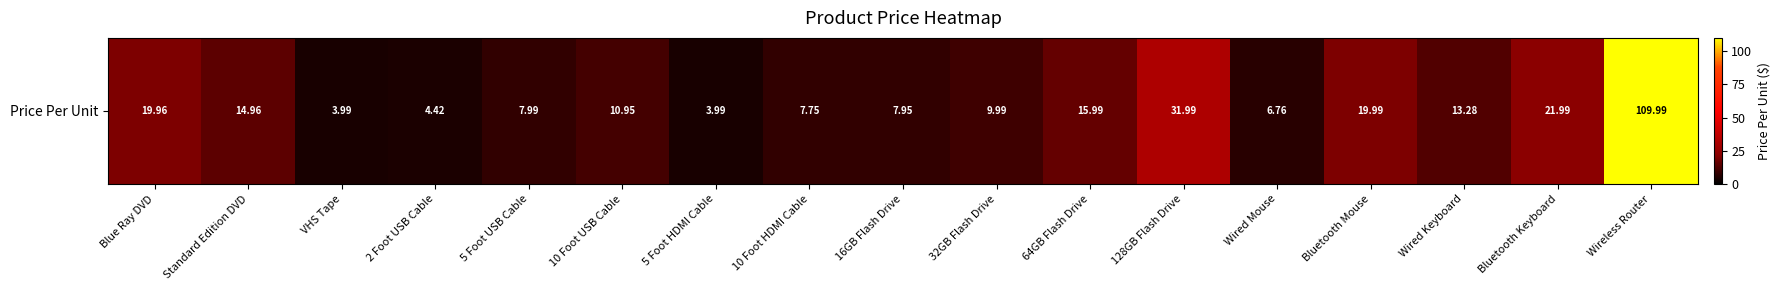

What is the smallest value displayed?

4.0